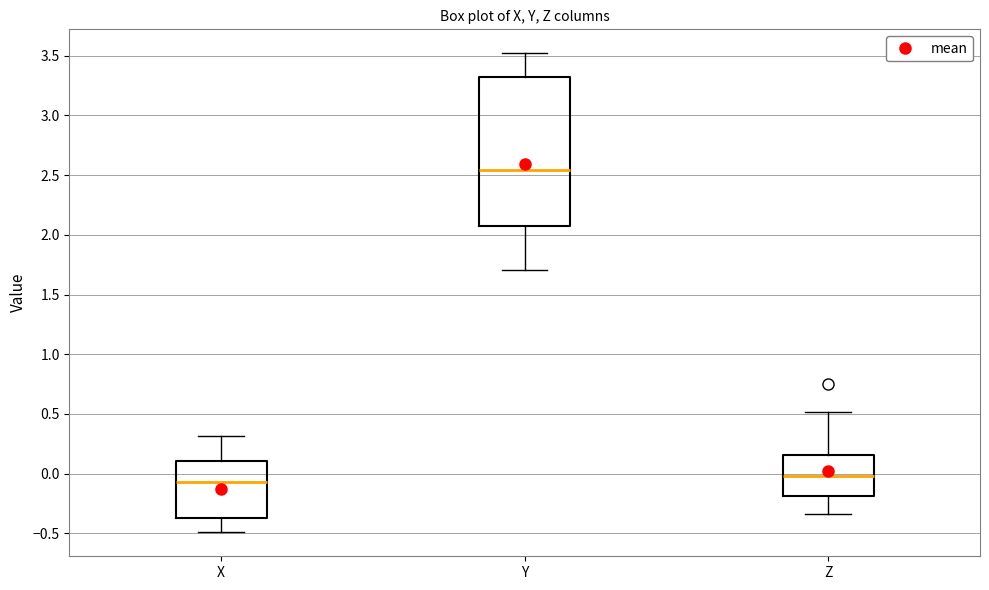

Reading left to right, transcribe this box plot: for each box, give where its median line is, the range the box spans, and where its two whiskers end, as read against the y-axis. The values are not printed on the chart, so give them approximately, as read against the axis.

X: median -0.05, box -0.35 to 0.10, whiskers -0.50 to 0.30
Y: median 2.55, box 2.05 to 3.30, whiskers 1.70 to 3.50
Z: median 0.00, box -0.20 to 0.15, whiskers -0.35 to 0.50